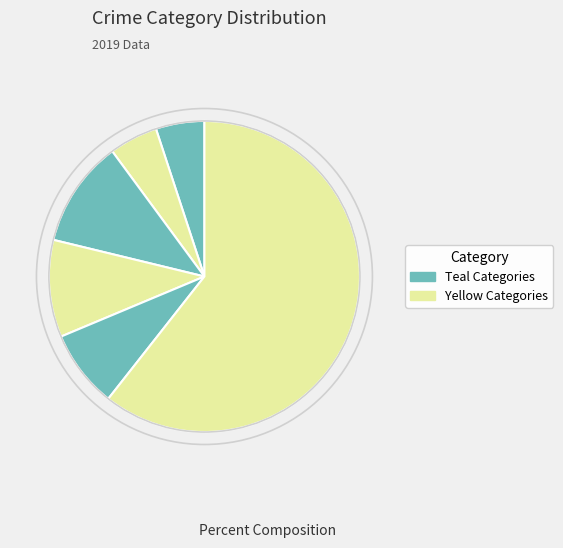

How many segments does this pie chart have?

6